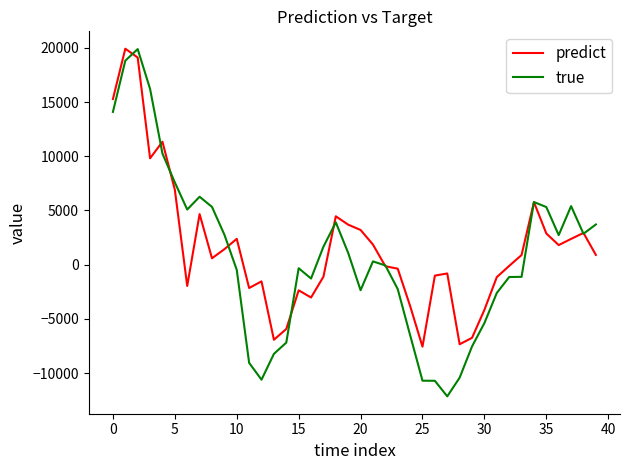

What is the minimum value shown in the chart?

-12150.9